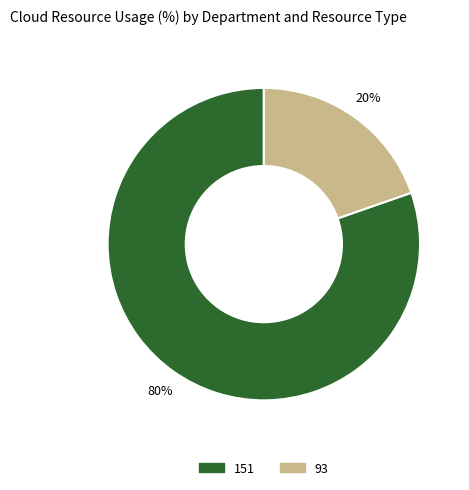

What percentage is the 93 slice, to the nearest percent?

20%